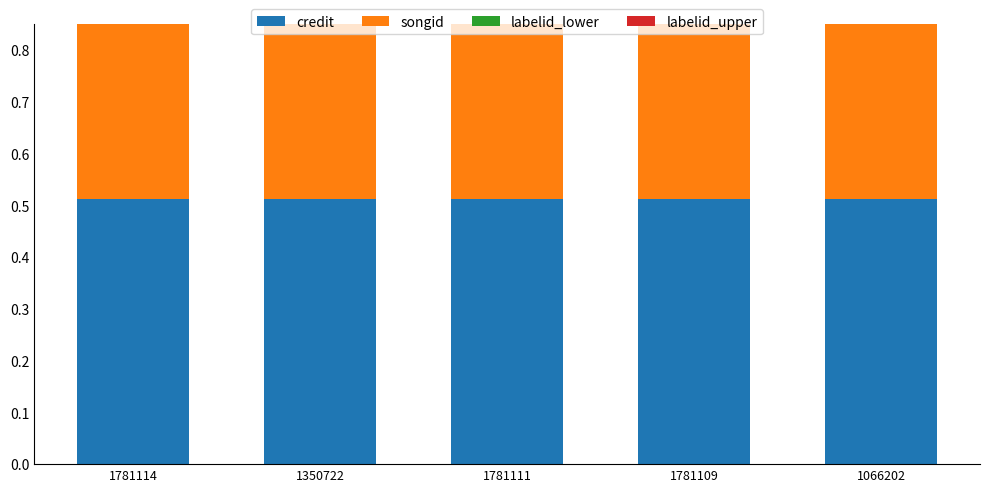

Are the bars horizontal?

No